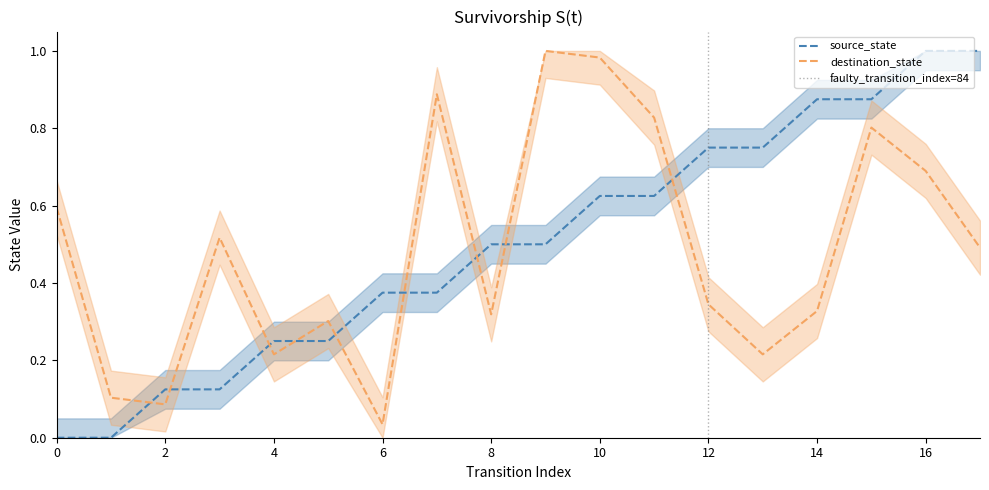

List the series in order of their peak value, lowest first.

source_state, destination_state